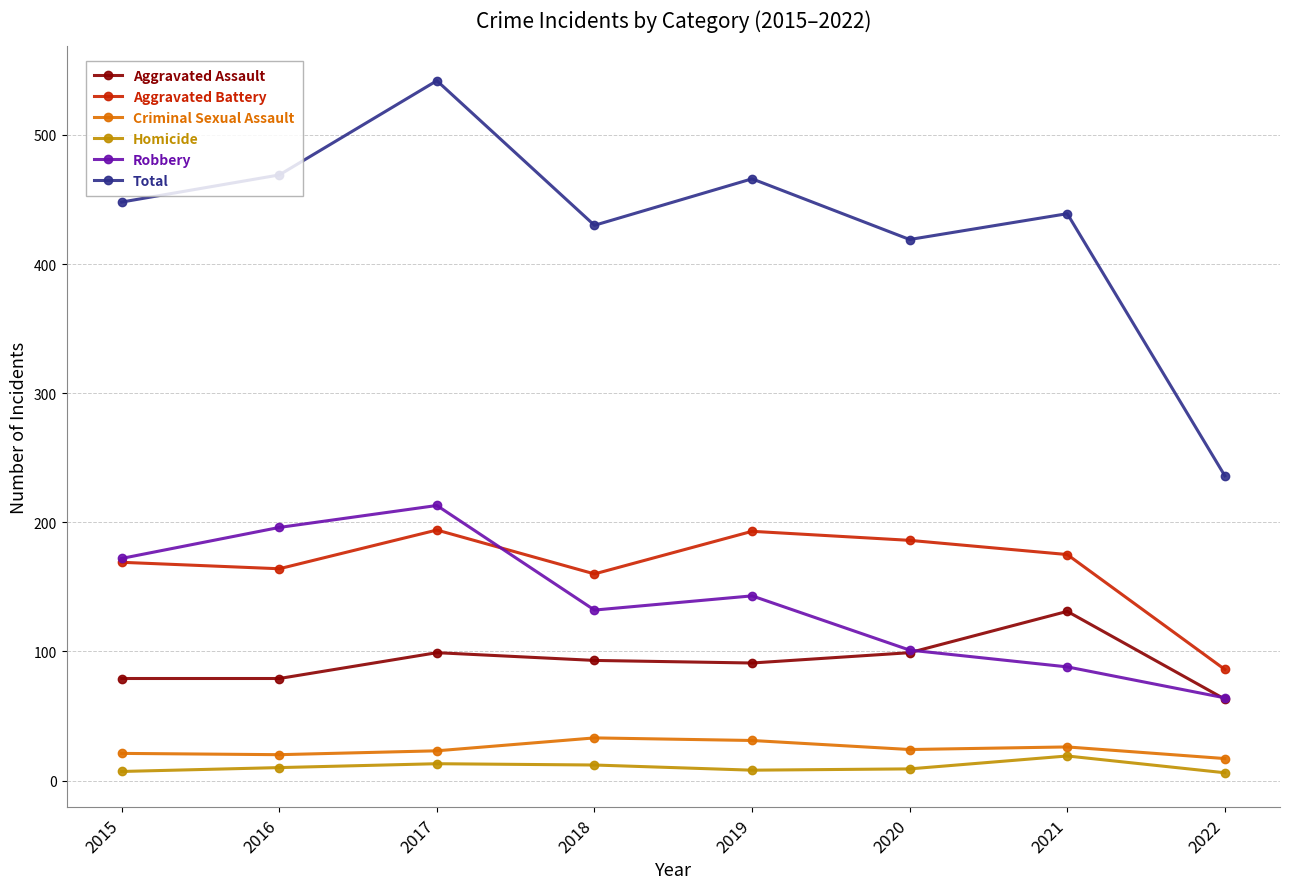

True or false: Homicide and Robbery intersect in this chart.

False